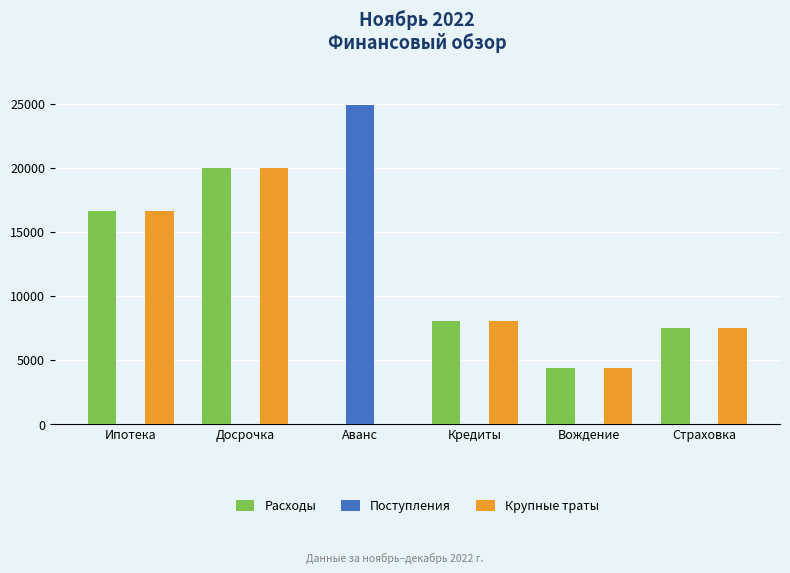

Is the value of Поступления at Досрочка greater than the value of Крупные траты at Досрочка?

No